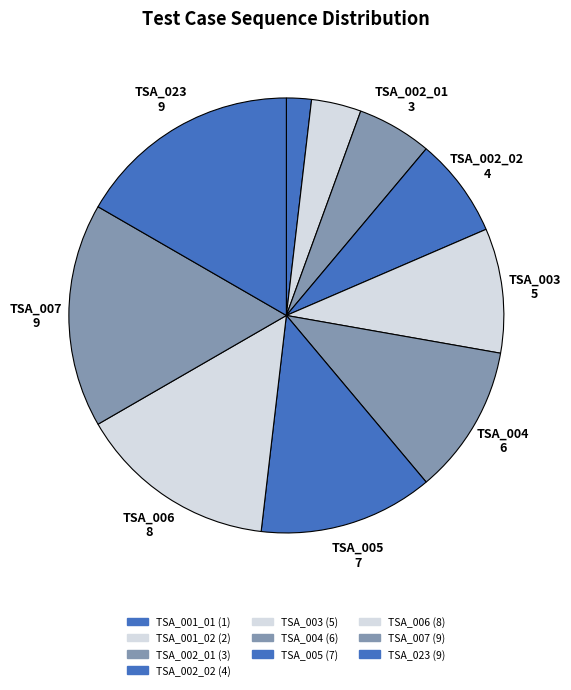

To the nearest percent, what portion does TSA_003 represent?

9%